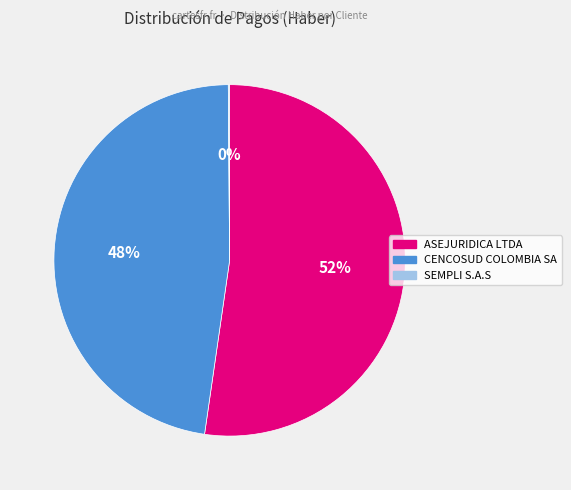

To the nearest percent, what is the difference between the largest and smallest slice percentages?

52%